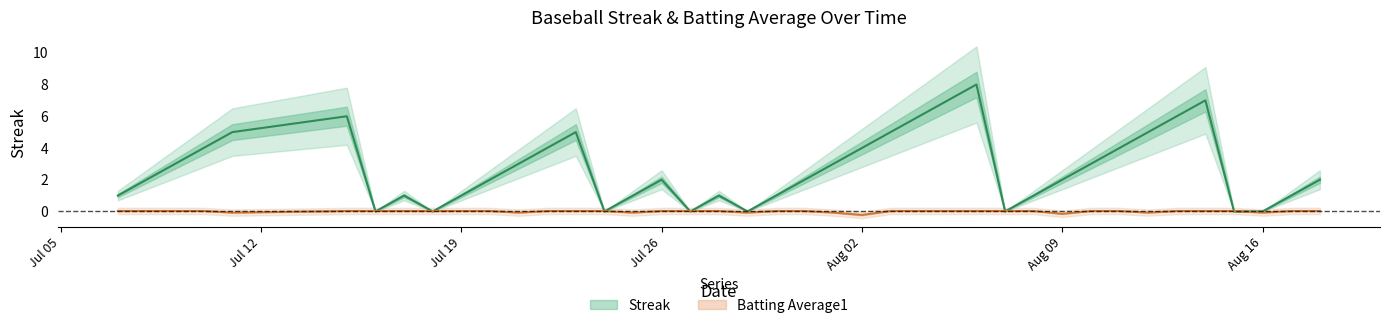

Is the value of Streak at 20 greater than the value of Batting Average1 at 10?

Yes